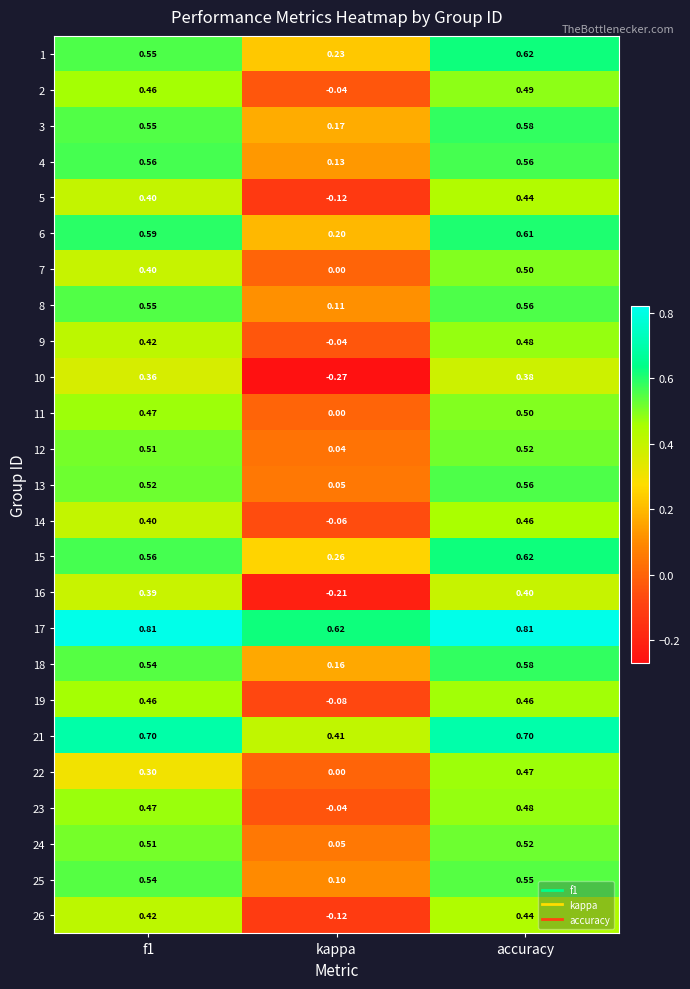

Where is 14 nearest to the value 0?

kappa